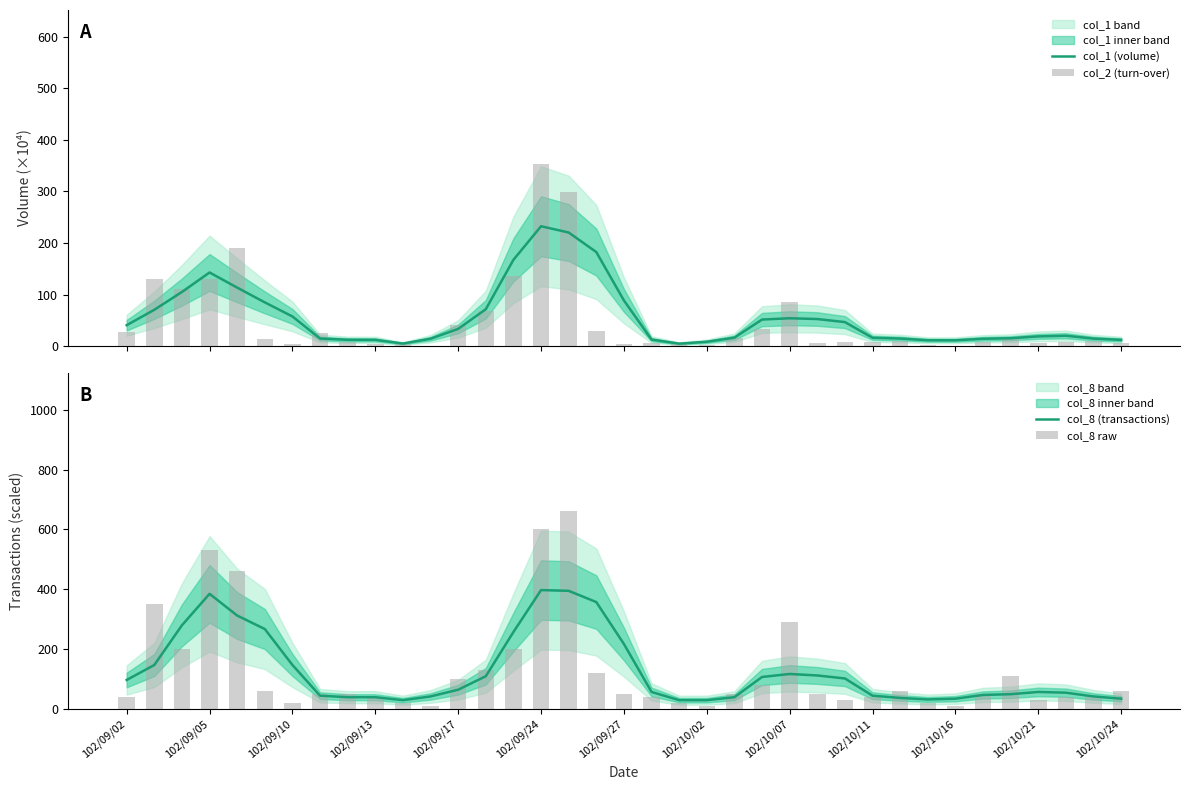

Rank the series by their maximum value, from lowest to highest.

col_1 (volume), col_2 (turn-over), col_8 (transactions), col_8 raw